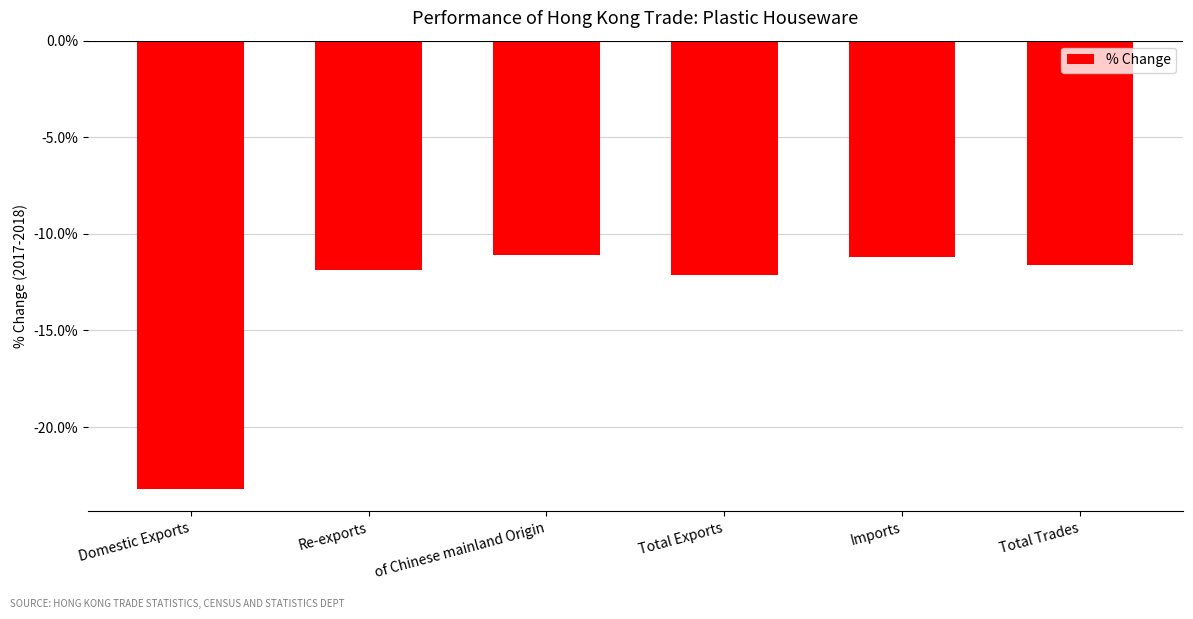

What is the label of the 4th bar from the right?

of Chinese mainland Origin